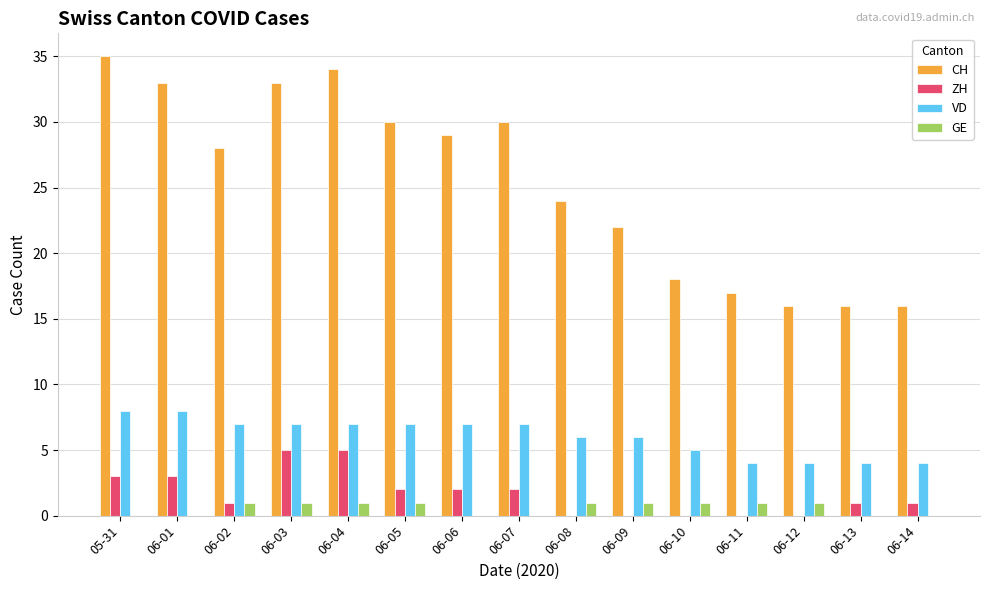

Are the bars grouped side by side (vs. stacked)?

Yes